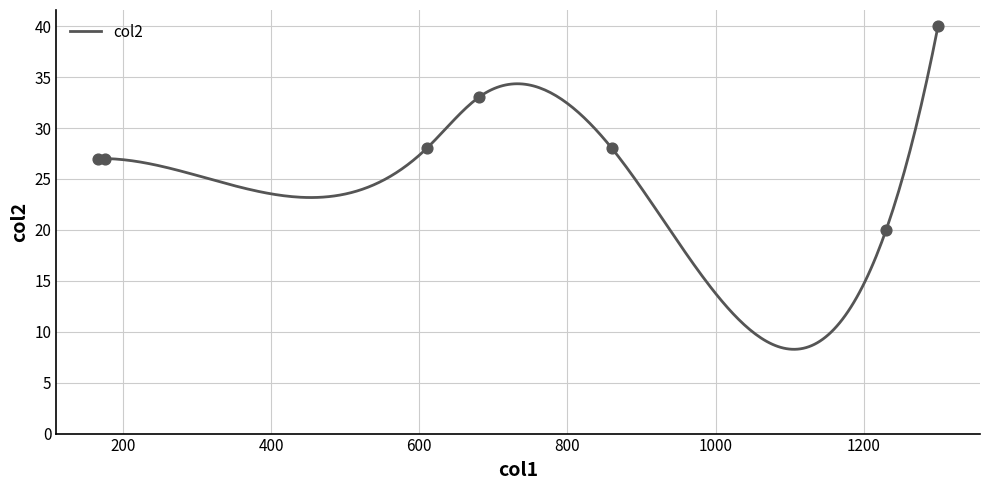

What is the maximum value for col2?

40.0